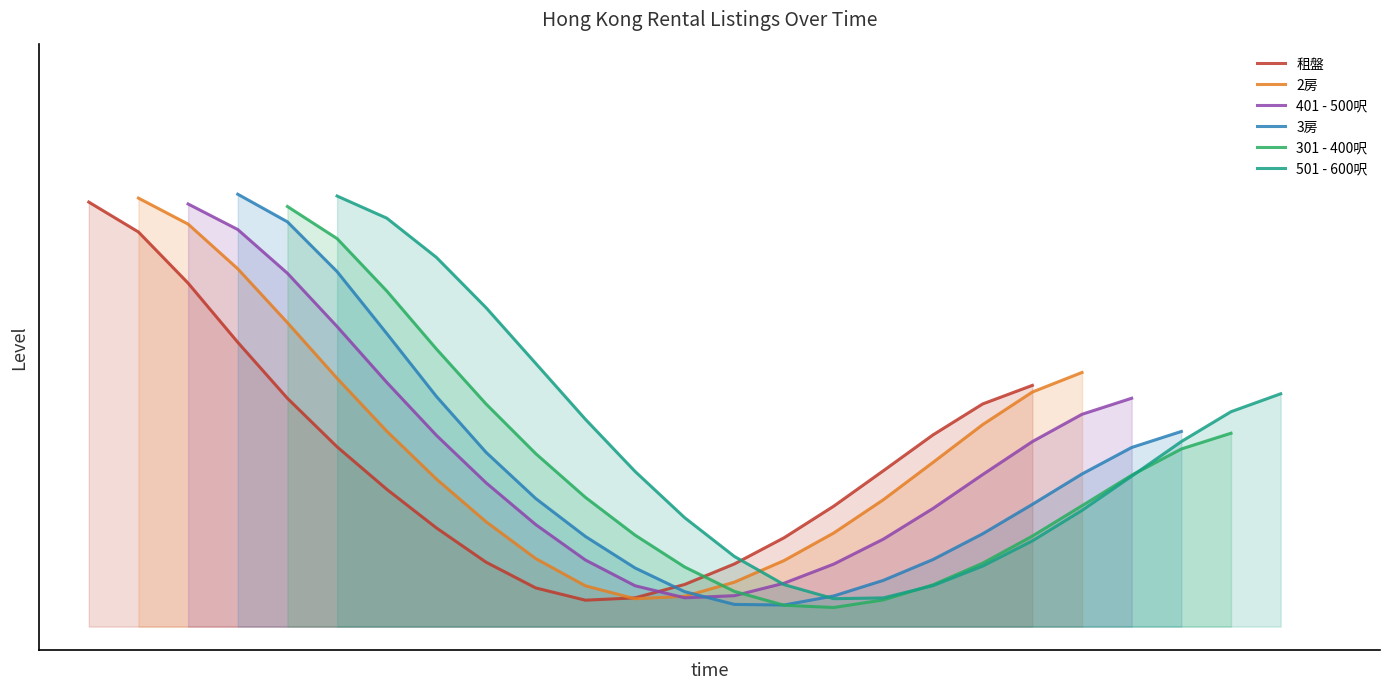

True or false: 2房 and 301 - 400呎 cross at least once.

False